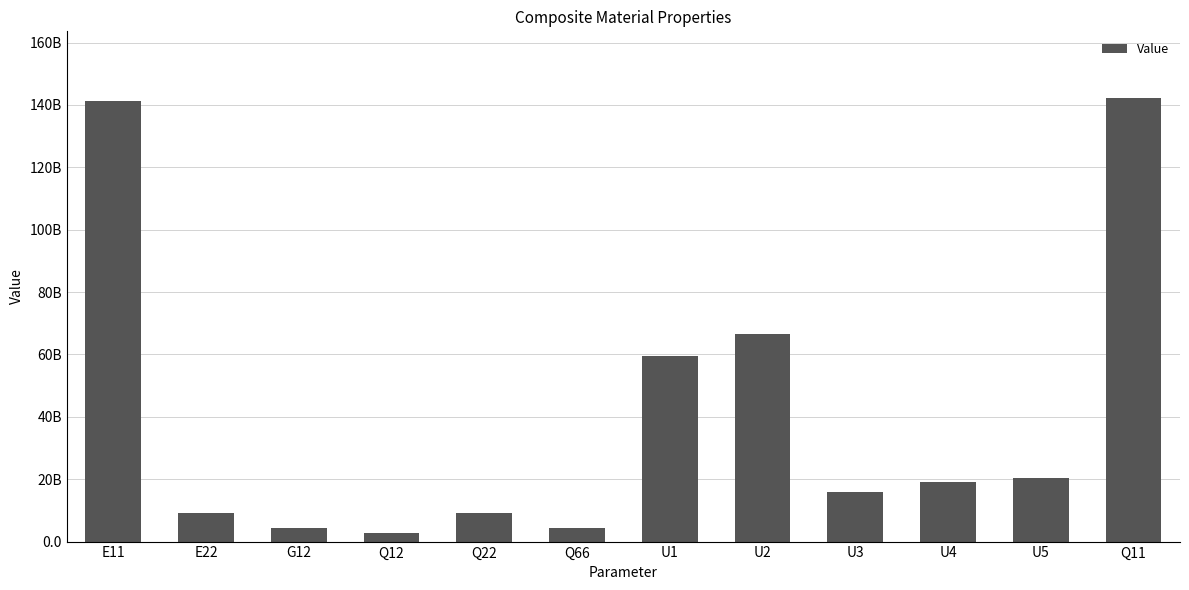

Are the bars horizontal?

No